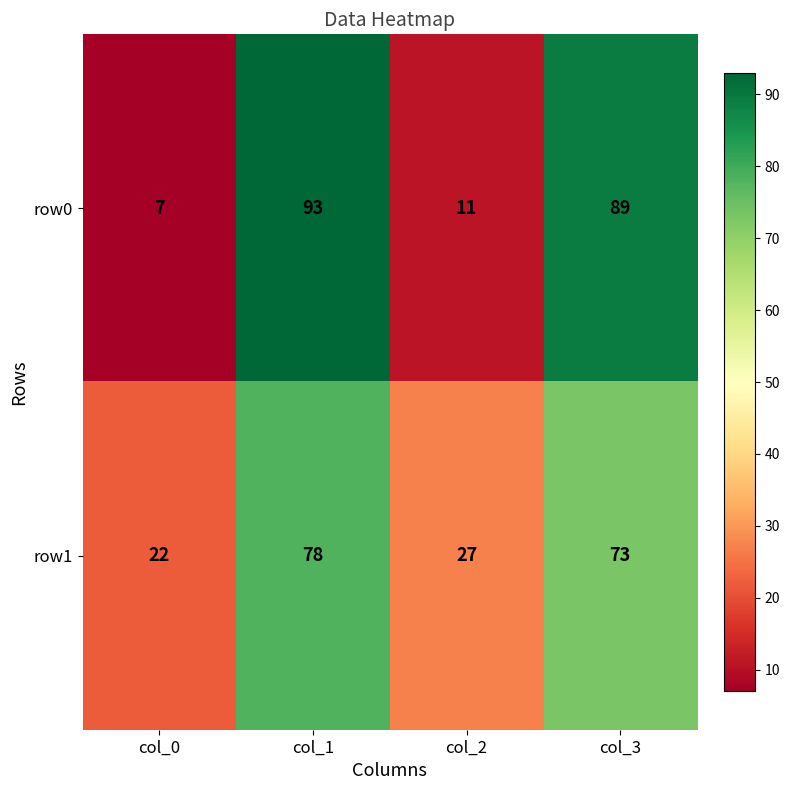

Rank the series by their maximum value, from lowest to highest.

row1, row0